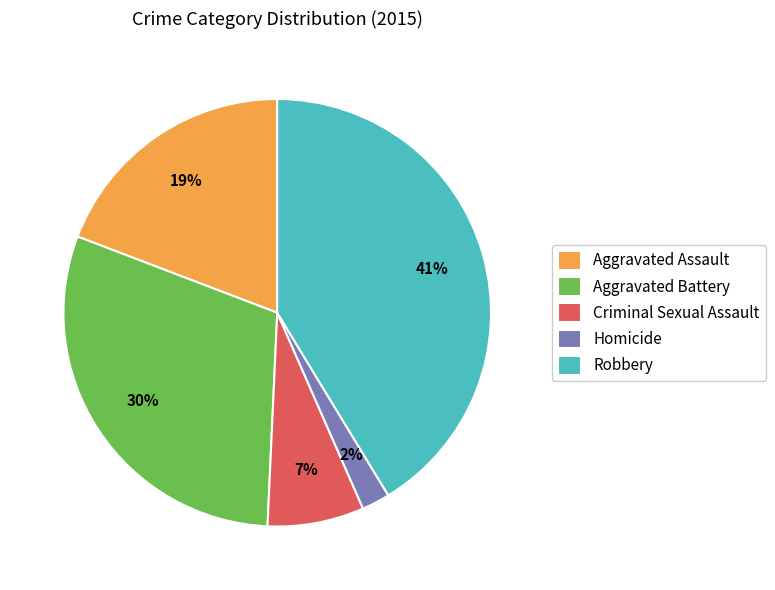

To the nearest percent, what is the difference between the Aggravated Battery and Criminal Sexual Assault slice percentages?

23%